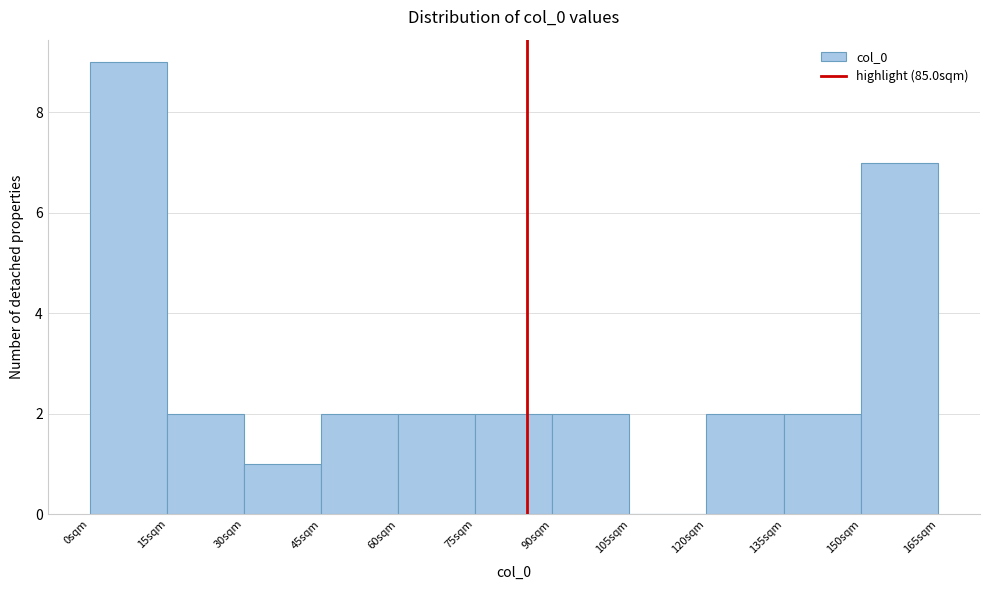

Reading left to right, list every bar in this chart as the range it spans on the x-axis followed by its height. Neither the bar edges nor the heights are printed on the chart, so give them approximately, as read against the axes.

0 to 15: 9
15 to 30: 2
30 to 45: 1
45 to 60: 2
60 to 75: 2
75 to 90: 2
90 to 105: 2
105 to 120: 0
120 to 135: 2
135 to 150: 2
150 to 165: 7